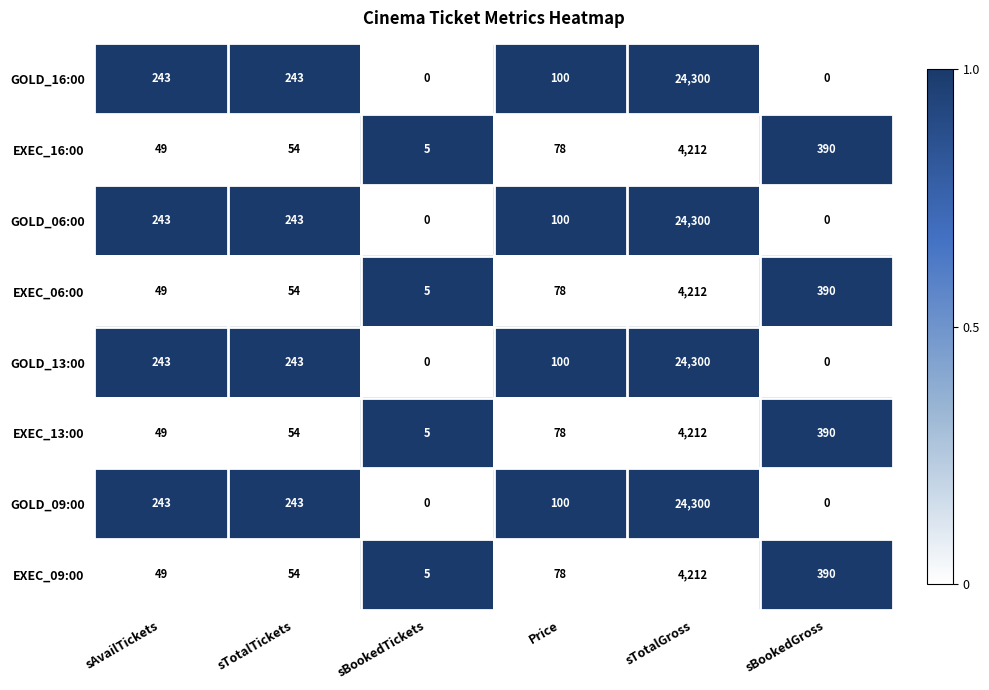

The GOLD_06:00 series shows 0 at sBookedGross. True or false?

True